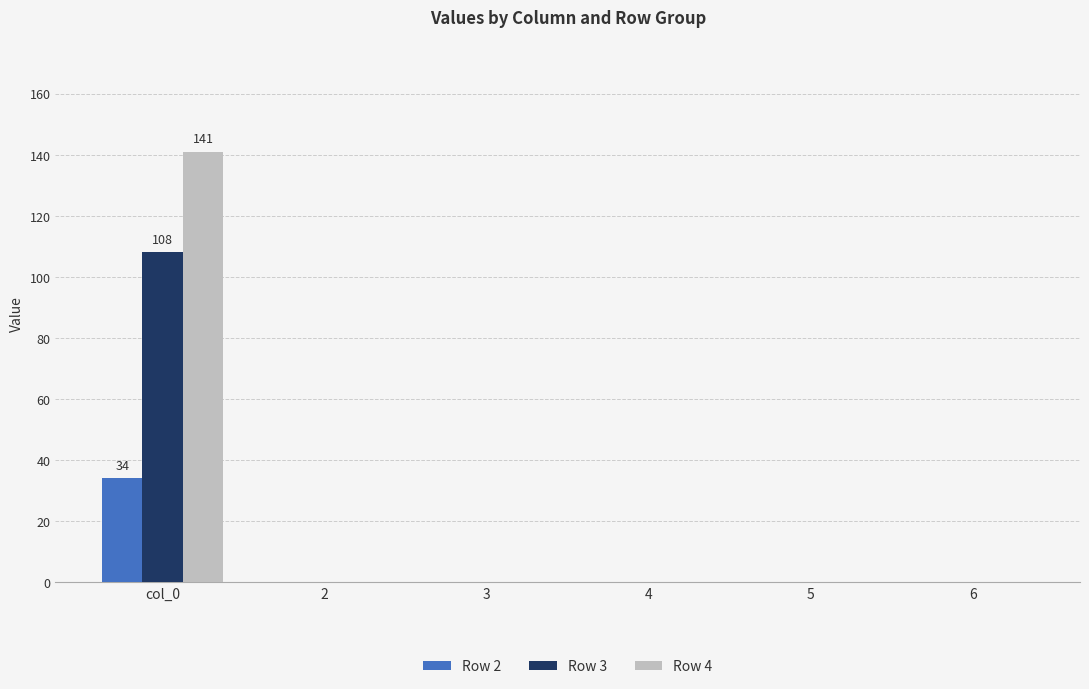

Which series has the largest total across all categories?

Row 4